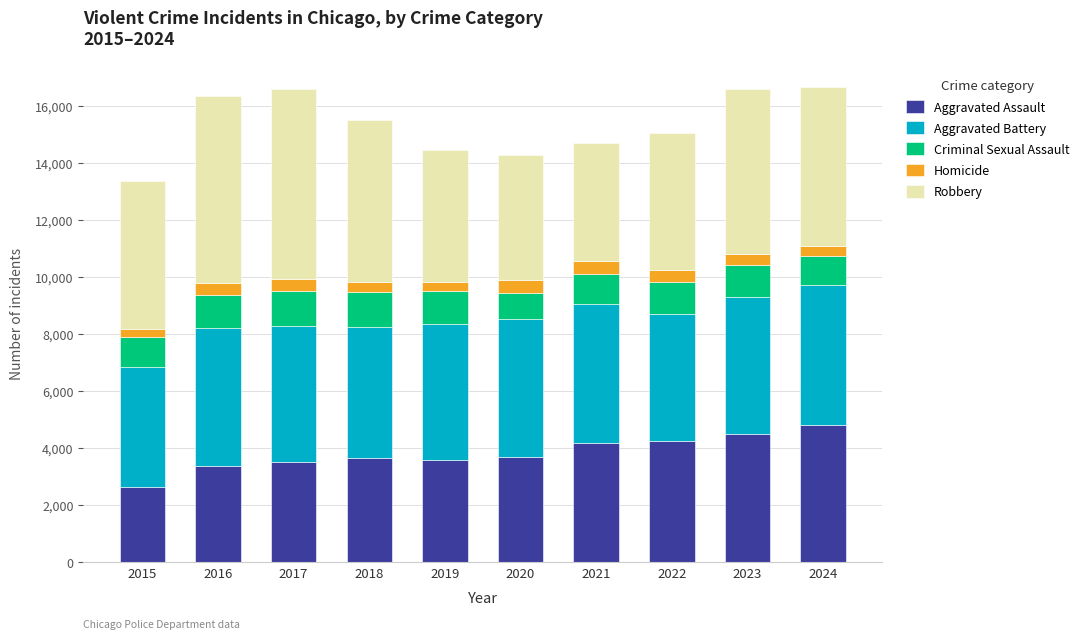

What is the total value across all series at 2023?

16587